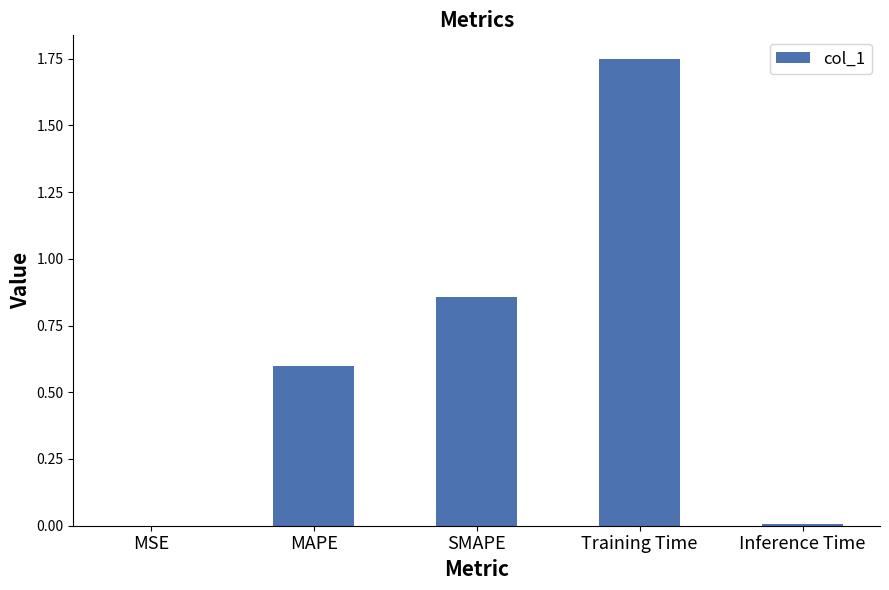

What is the sum of all values?

3.2